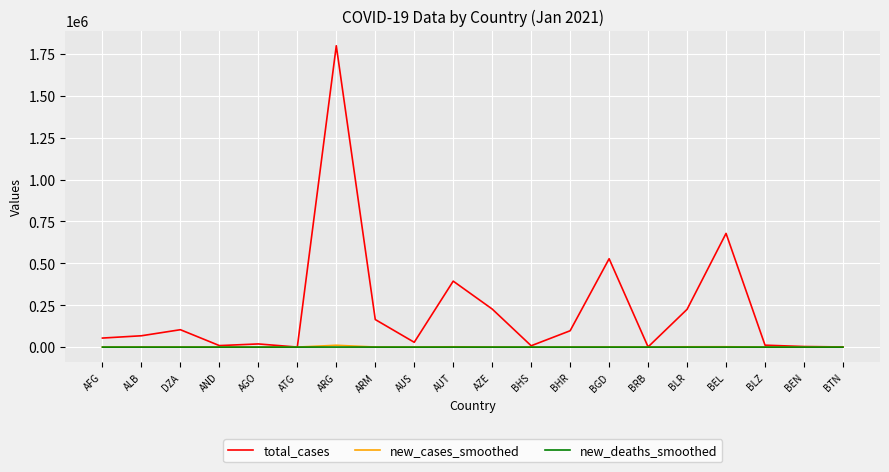

At which label does new_deaths_smoothed first exceed 4?

AFG